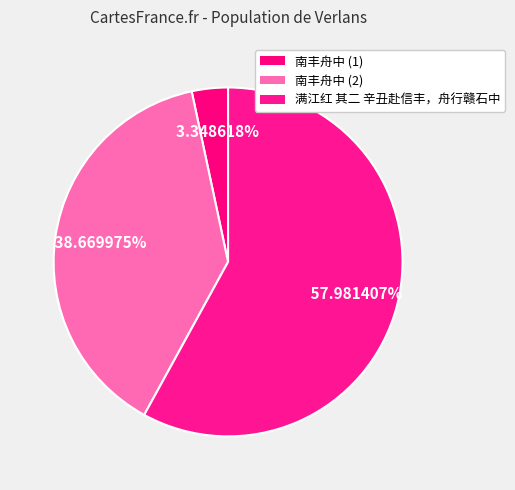

To the nearest percent, what is the difference between the largest and smallest slice percentages?

55%